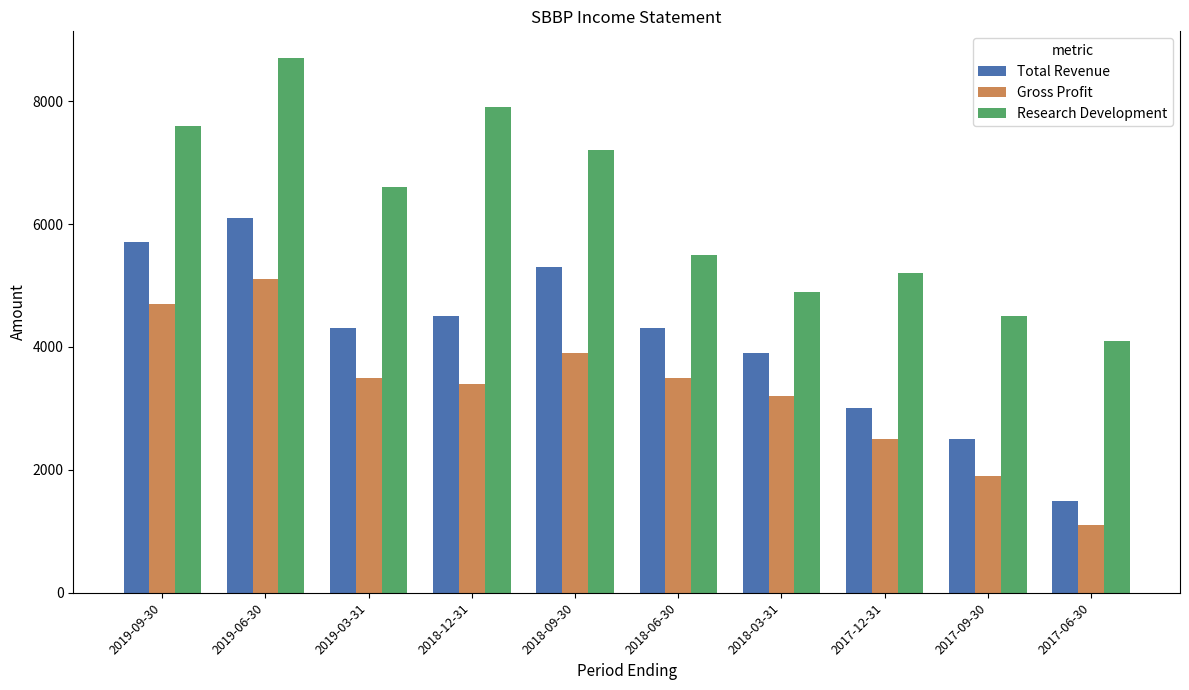

Reading left to right, what are all the values shown in this chart?

Total Revenue: 5700	6100	4300	4500	5300	4300	3900	3000	2500	1500
Gross Profit: 4700	5100	3500	3400	3900	3500	3200	2500	1900	1100
Research Development: 7600	8700	6600	7900	7200	5500	4900	5200	4500	4100